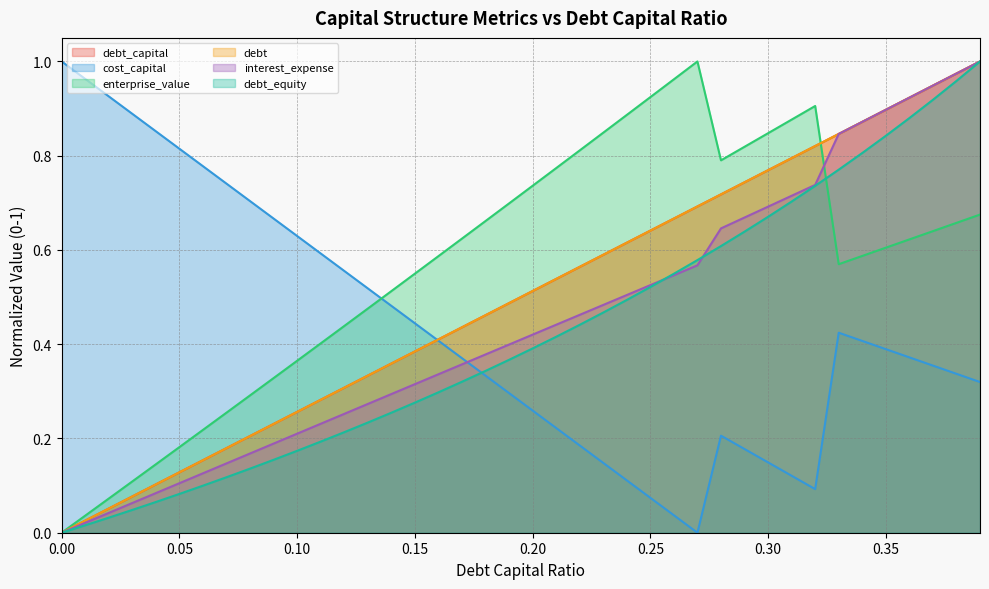

Between 0.17 and 0.21, which series saw the biggest shift?

enterprise_value